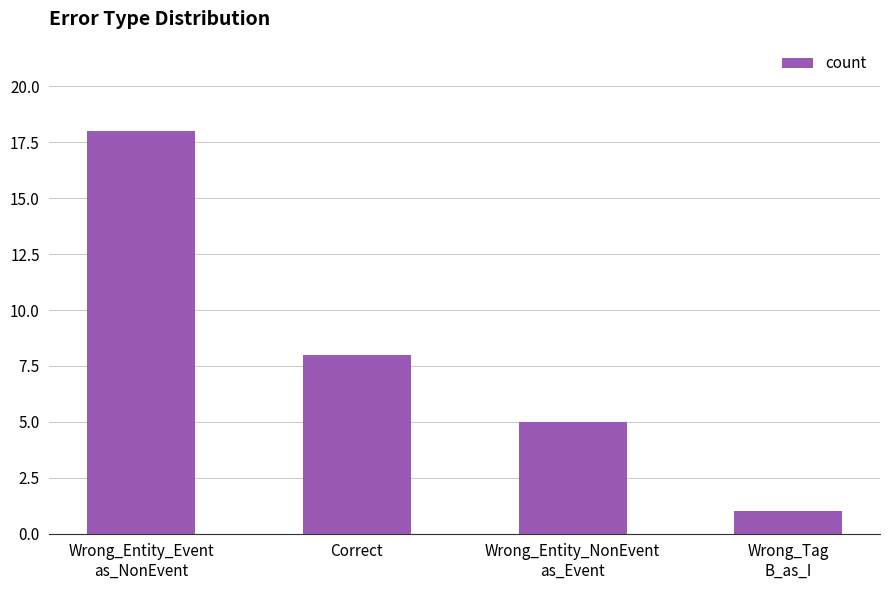

How many series are shown in this chart?

1